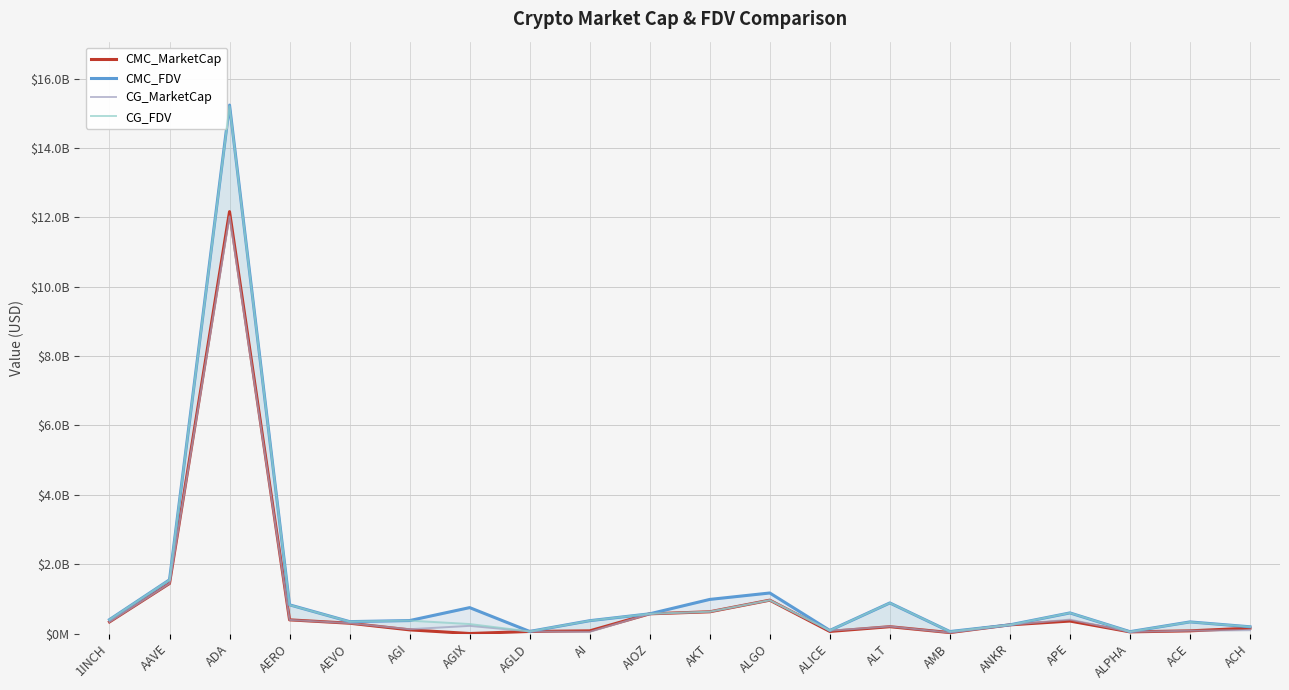

What is the label of the 12th point from the right?

AI